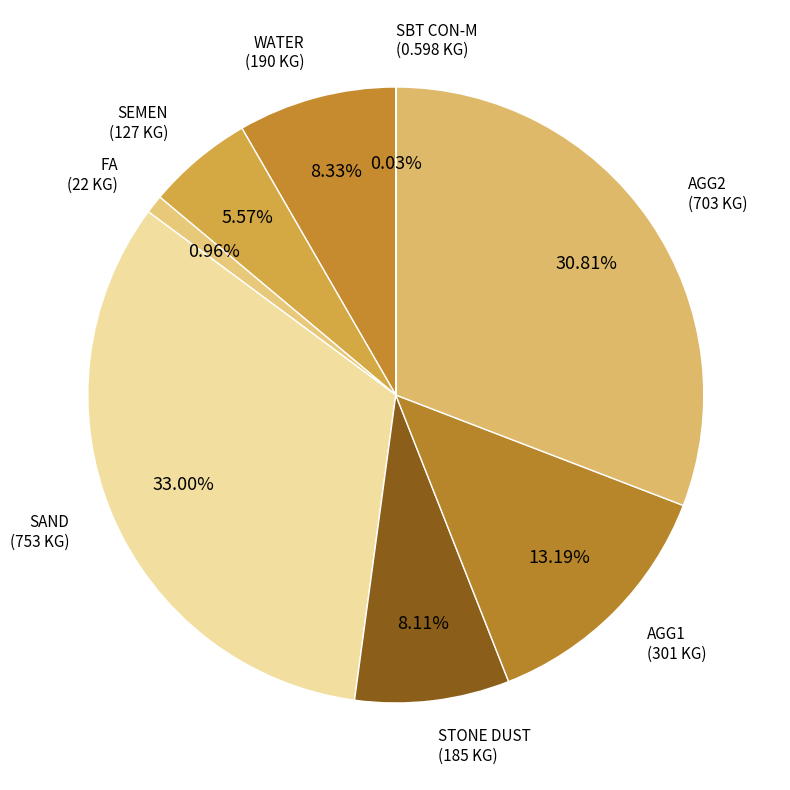

What is the largest slice in the pie chart?

SAND